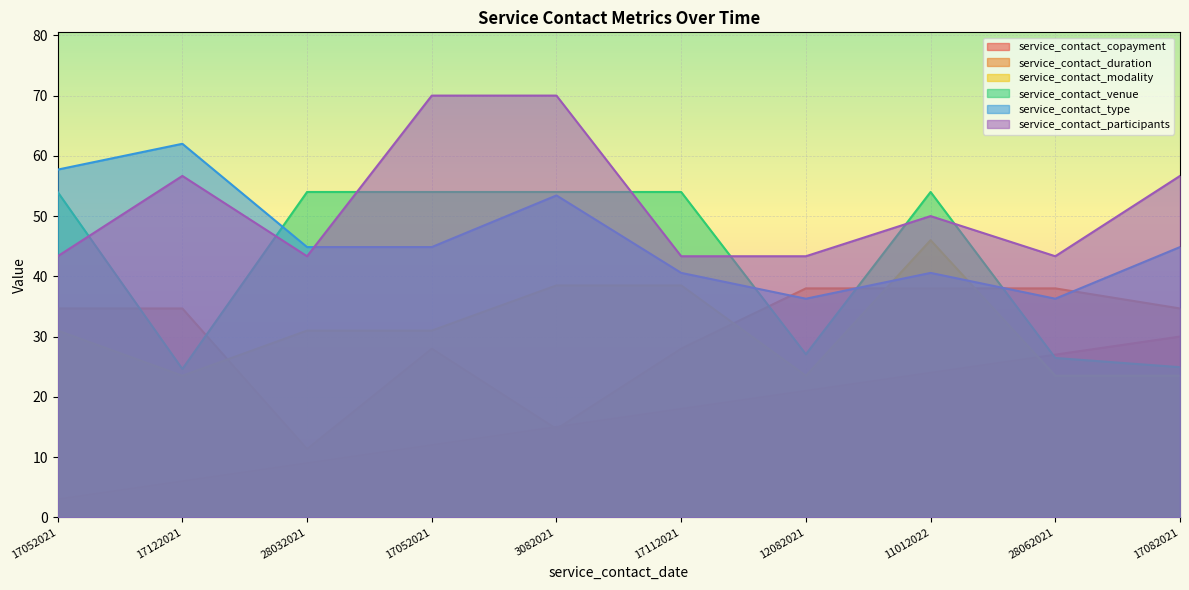

What are all the series names shown in the legend?

service_contact_copayment, service_contact_duration, service_contact_modality, service_contact_venue, service_contact_type, service_contact_participants